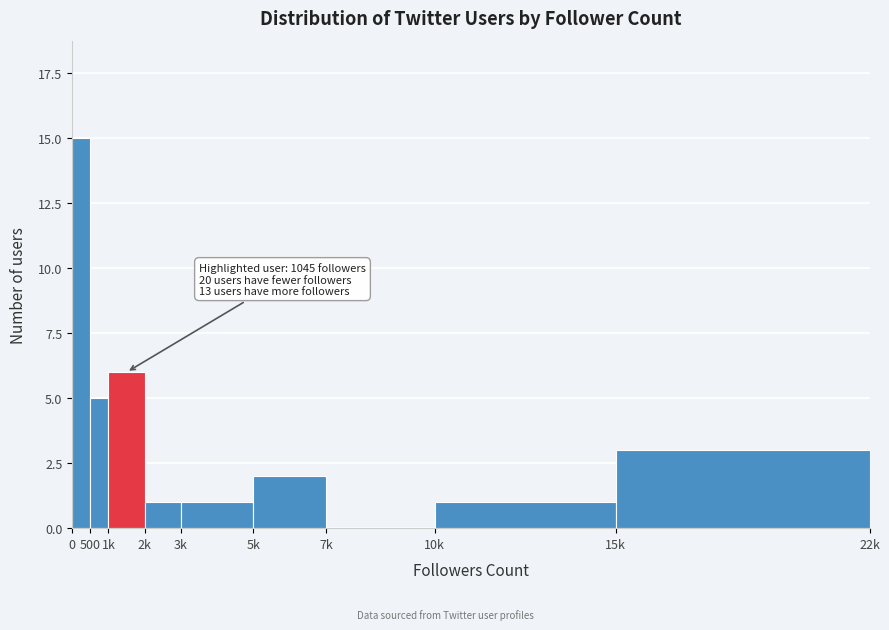

Reading left to right, list all the values displayed in this chart.

0=15	500=5	1k=6	2k=1	3k=1	5k=2	7k=0	10k=1	15k=3